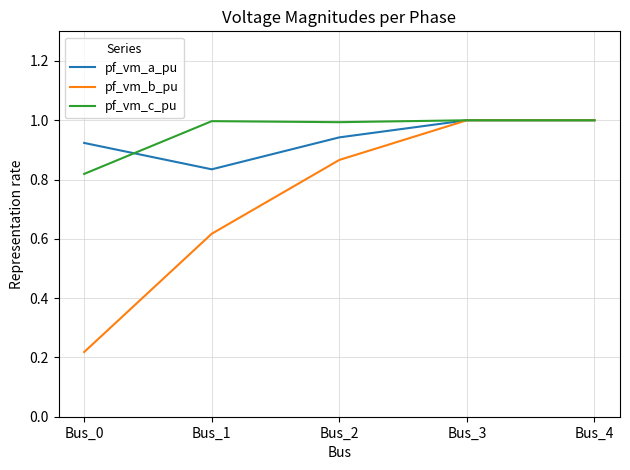

Is the value of pf_vm_b_pu at Bus_2 greater than the value of pf_vm_c_pu at Bus_1?

No